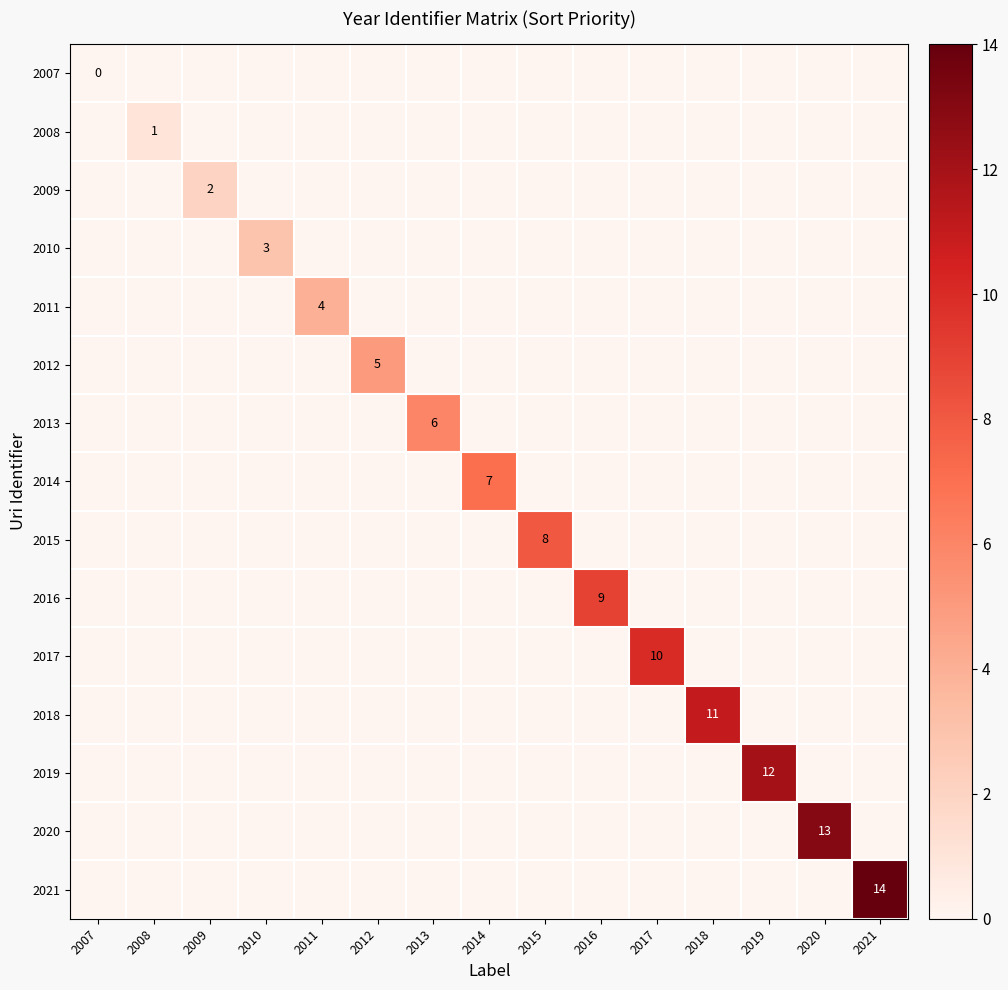

Which series has the largest range (max minus min)?

2021